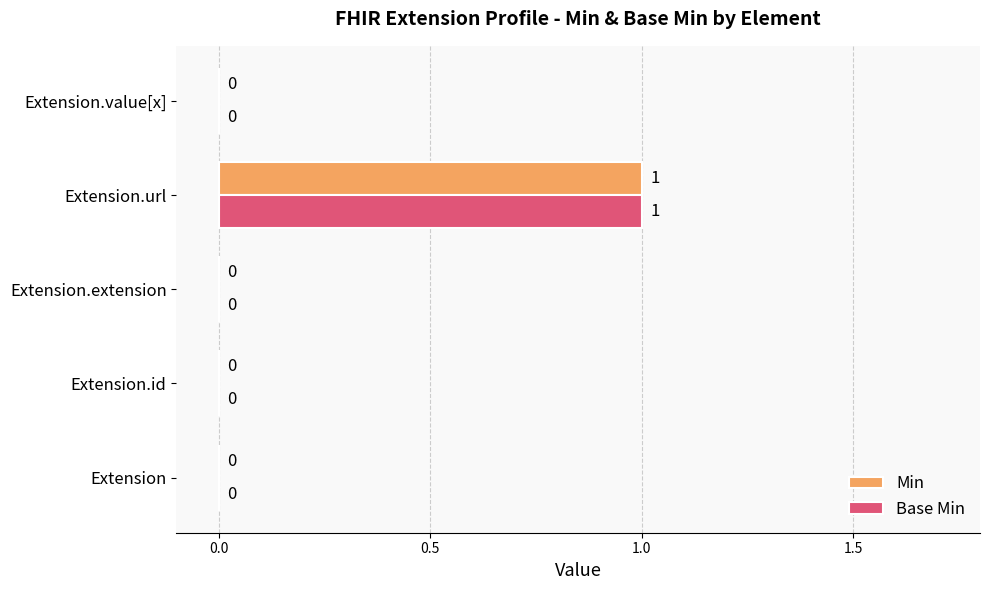

What is the sum of all Min values?

1